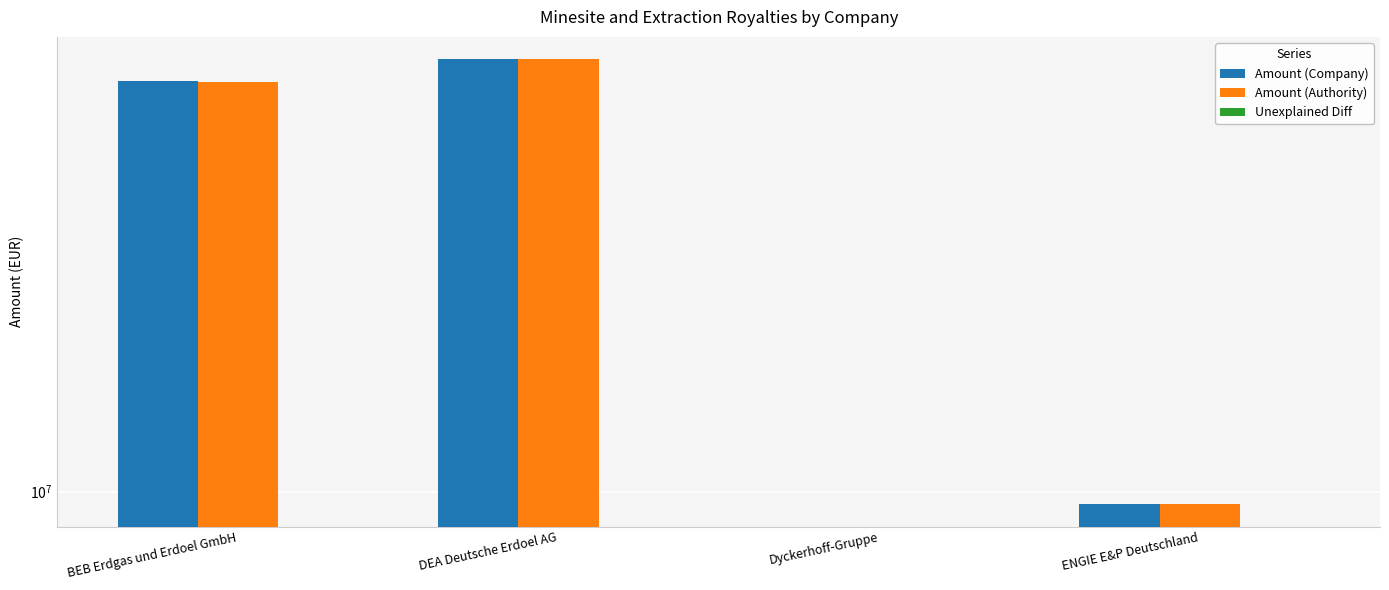

At which label is Unexplained Diff closest to 0?

BEB Erdgas und Erdoel GmbH